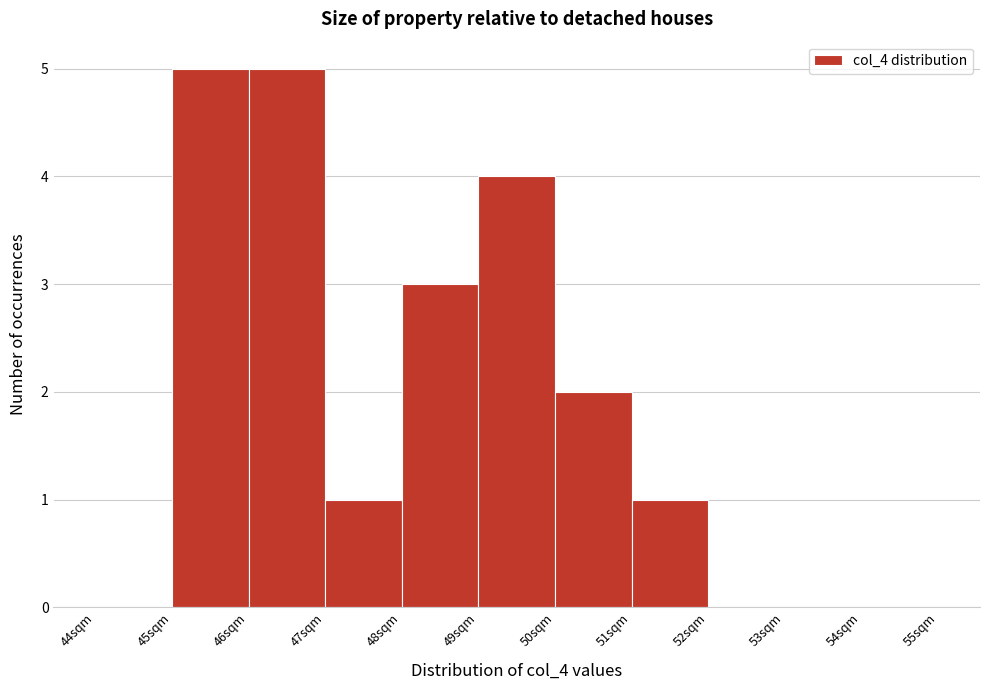

Reading left to right, transcribe this chart: for each bar, give the range it covers on the x-axis and its height. The values are not printed on the chart, so give them approximately, as read against the axis.

44 to 45: 0
45 to 46: 5
46 to 47: 5
47 to 48: 1
48 to 49: 3
49 to 50: 4
50 to 51: 2
51 to 52: 1
52 to 53: 0
53 to 54: 0
54 to 55: 0